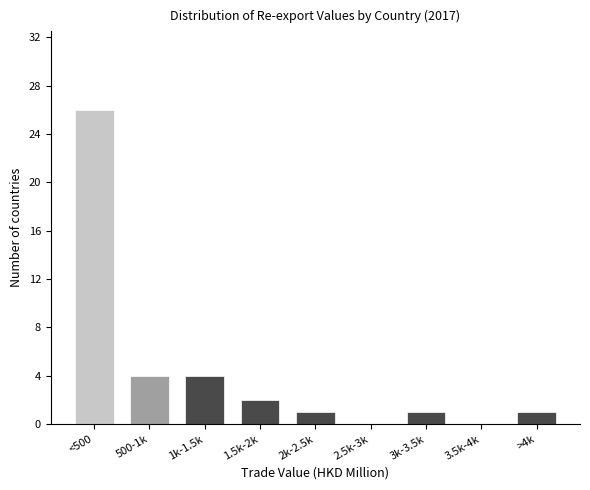

Reading left to right, transcribe all the data shown in this chart.

<500=26	500-1k=4	1k-1.5k=4	1.5k-2k=2	2k-2.5k=1	2.5k-3k=0	3k-3.5k=1	3.5k-4k=0	>4k=1